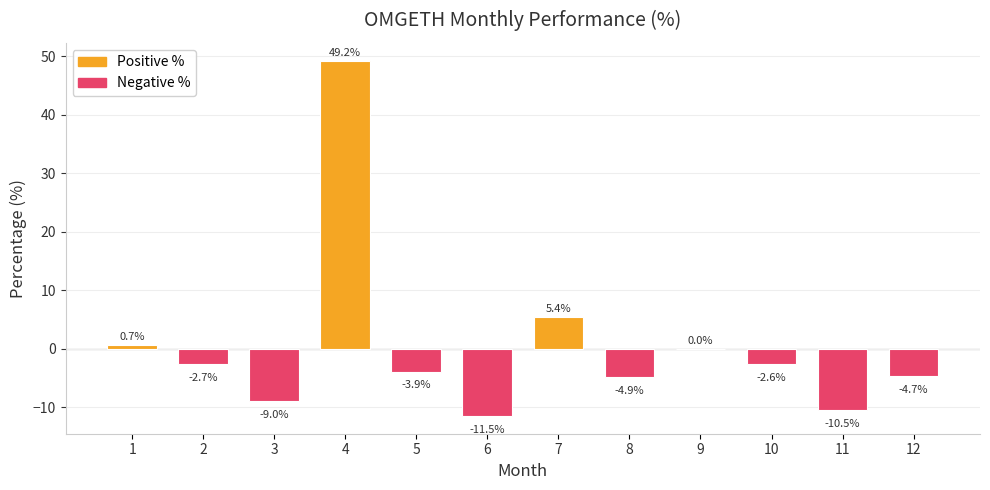

Reading left to right, transcribe all the data shown in this chart.

0.7	-2.7	-9.0	49.2	-3.9	-11.5	5.4	-4.9	0.0	-2.6	-10.5	-4.7